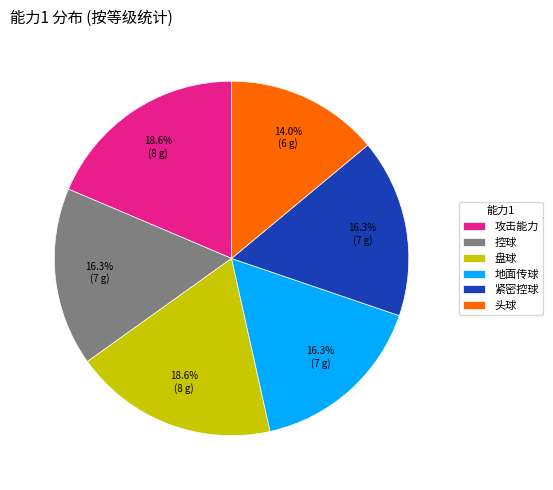

Does 盘球 account for over 50% of the chart?

No